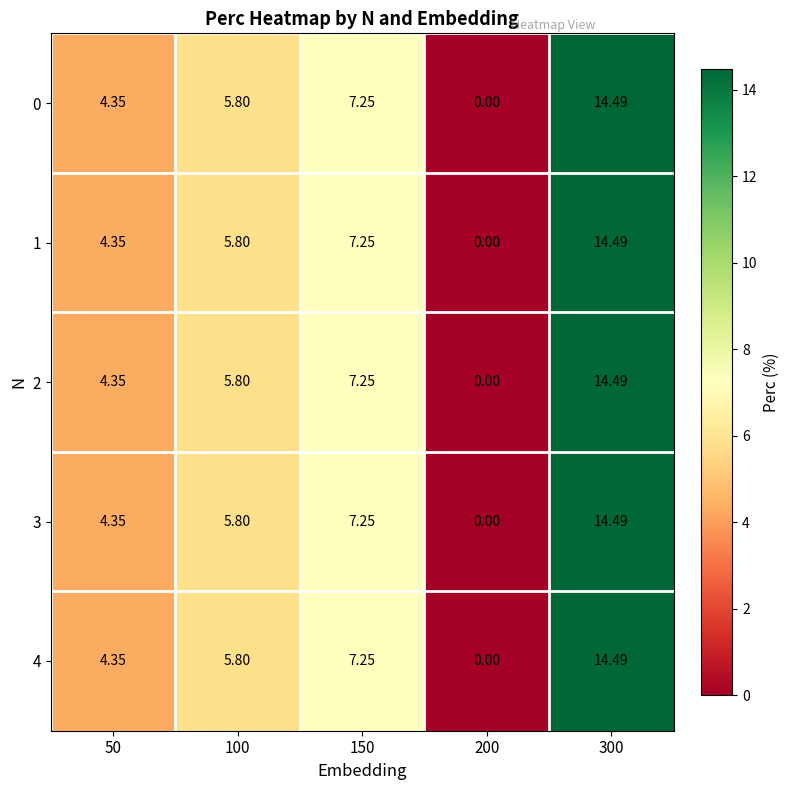

Reading right to left, list all the values displayed in this chart.

0: 300=14.5	200=0.0	150=7.2	100=5.8	50=4.3
1: 300=14.5	200=0.0	150=7.2	100=5.8	50=4.3
2: 300=14.5	200=0.0	150=7.2	100=5.8	50=4.3
3: 300=14.5	200=0.0	150=7.2	100=5.8	50=4.3
4: 300=14.5	200=0.0	150=7.2	100=5.8	50=4.3